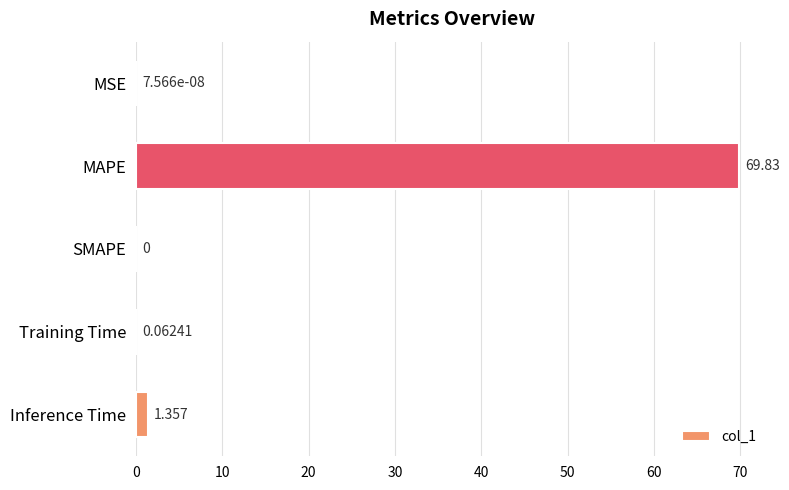

At which label is the value closest to 34?

Inference Time